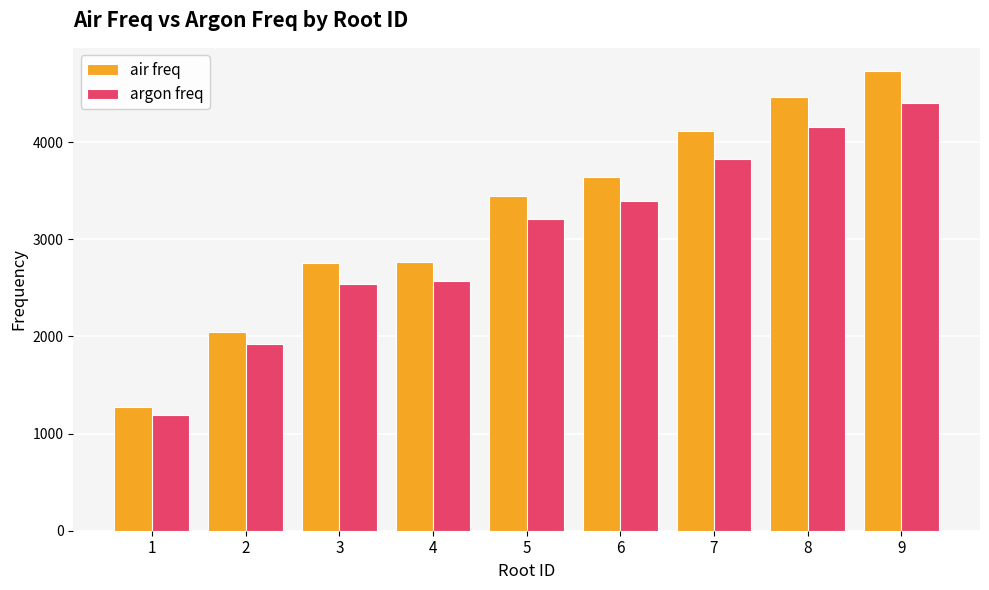

What is the maximum value shown in the chart?

4733